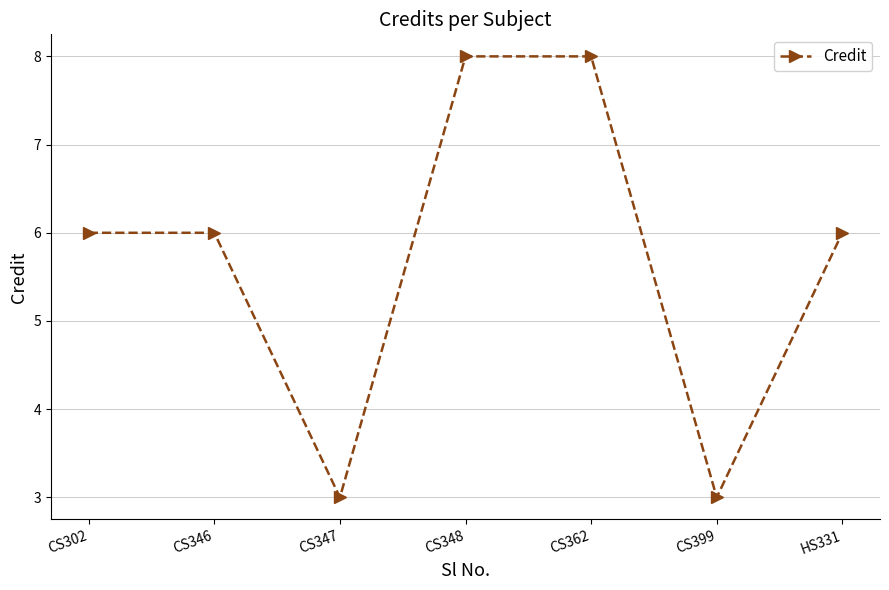

How many interior local valleys (lower than both neighbors) does the data have?

2